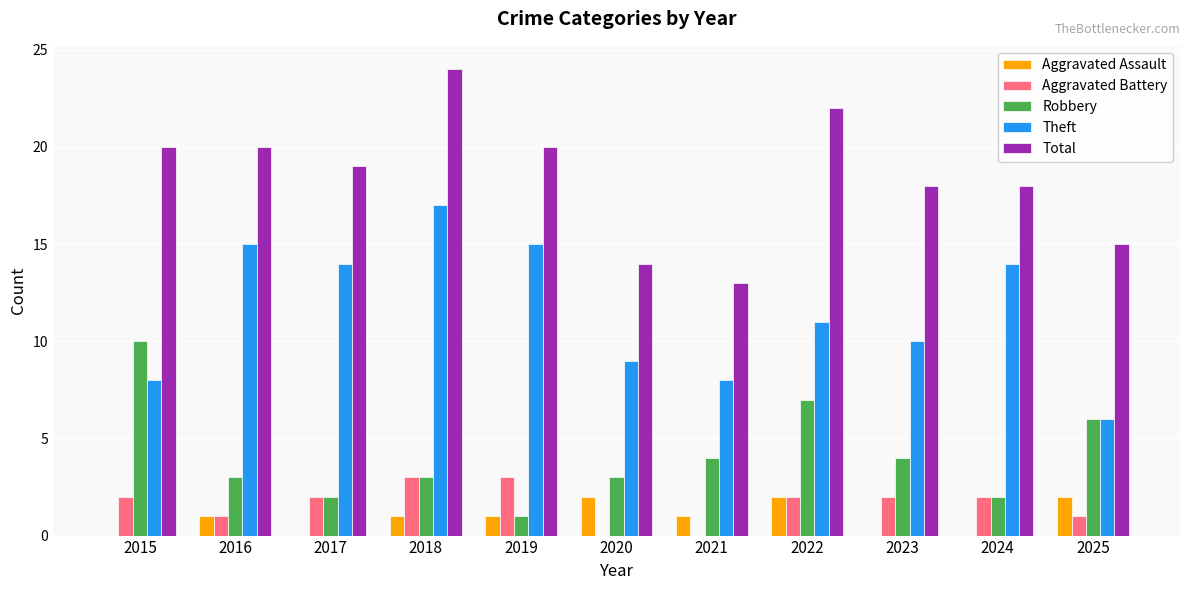

True or false: Total has a value of 36 at 2018.

False